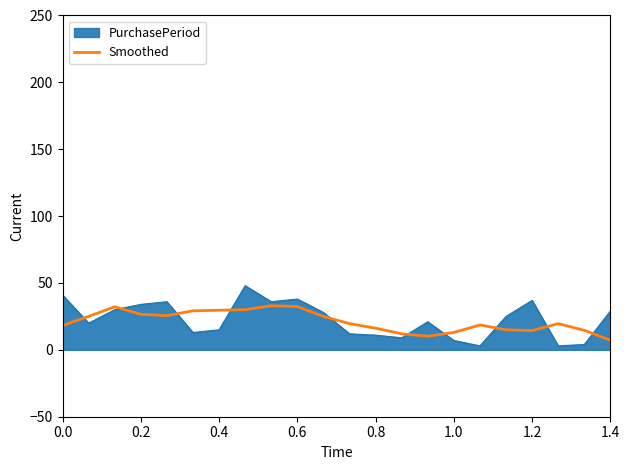

List the series in order of their peak value, highest first.

PurchasePeriod, Smoothed